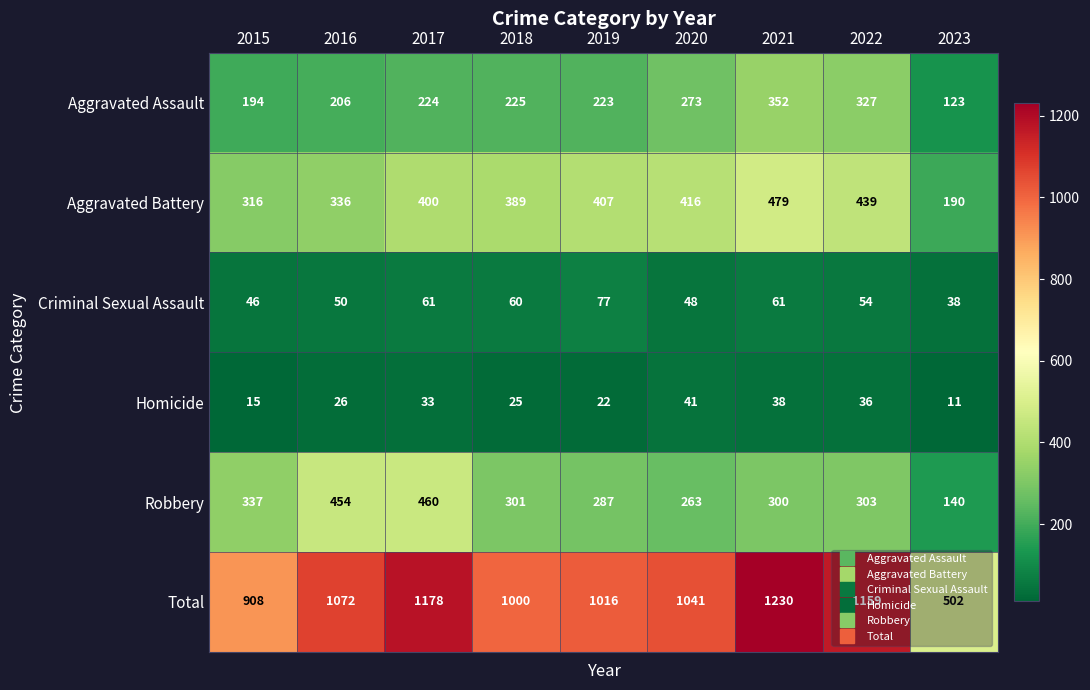

List the series in order of their peak value, highest first.

Total, Aggravated Battery, Robbery, Aggravated Assault, Criminal Sexual Assault, Homicide